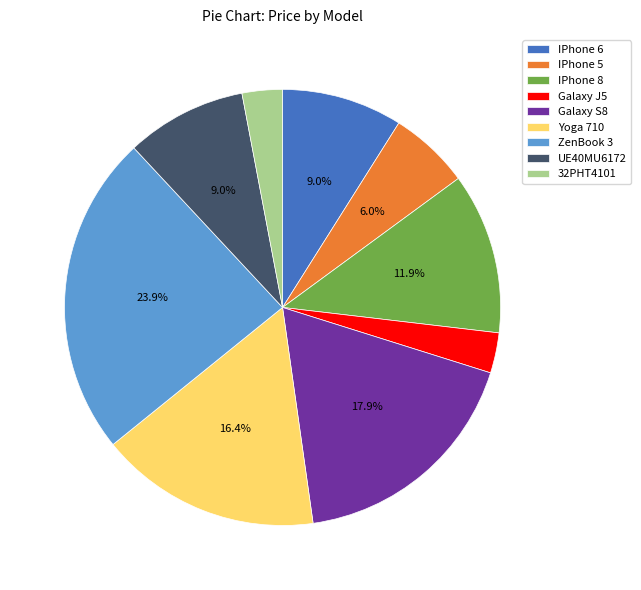

Count the number of slices in the pie.

9